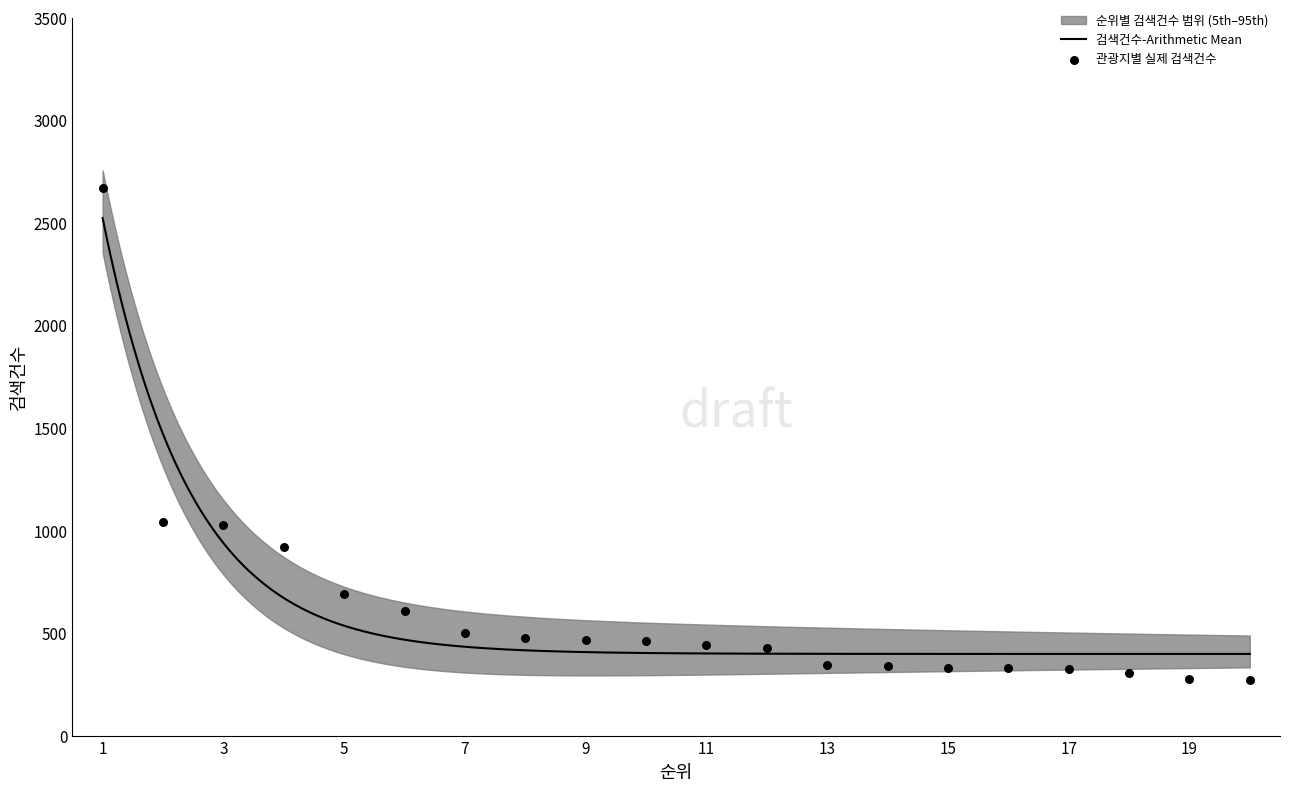

Approximately how many times larger is the value at 15 compared to 18?

1.1